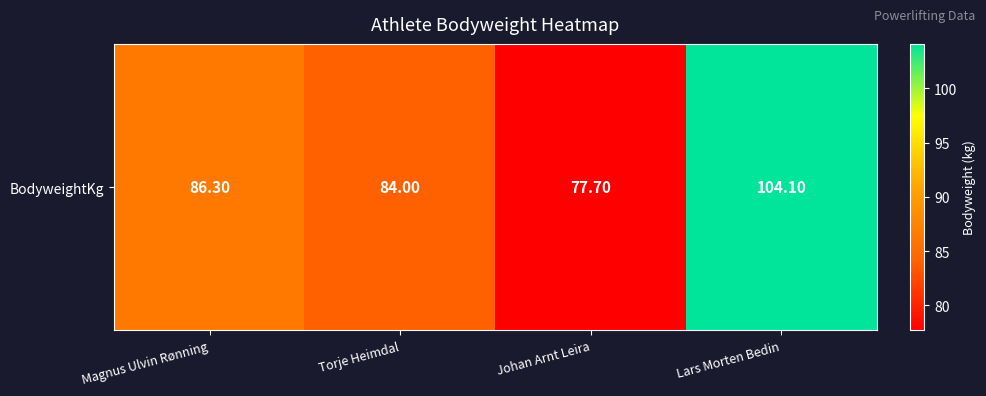

What value does the data have at Magnus Ulvin Rønning?

86.3